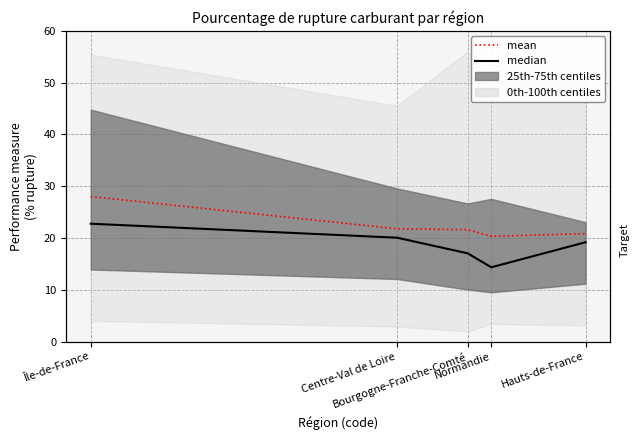

What position from the left is Île-de-France?

1